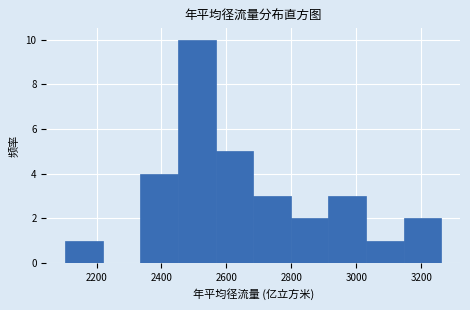

Which range on the x-axis has the tallest bar?

2460 to 2560